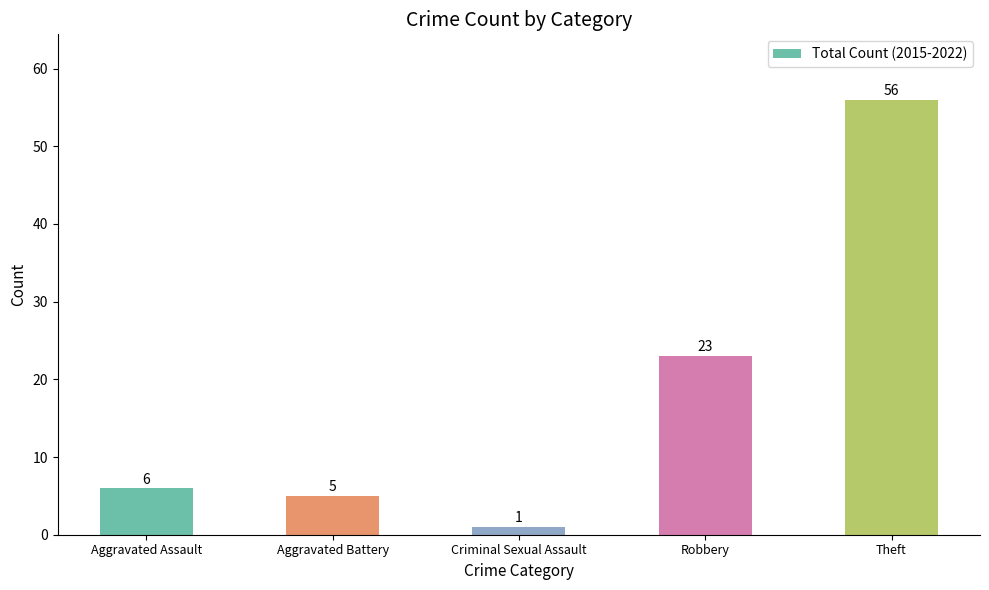

What is the value of the 3rd bar from the left?

1